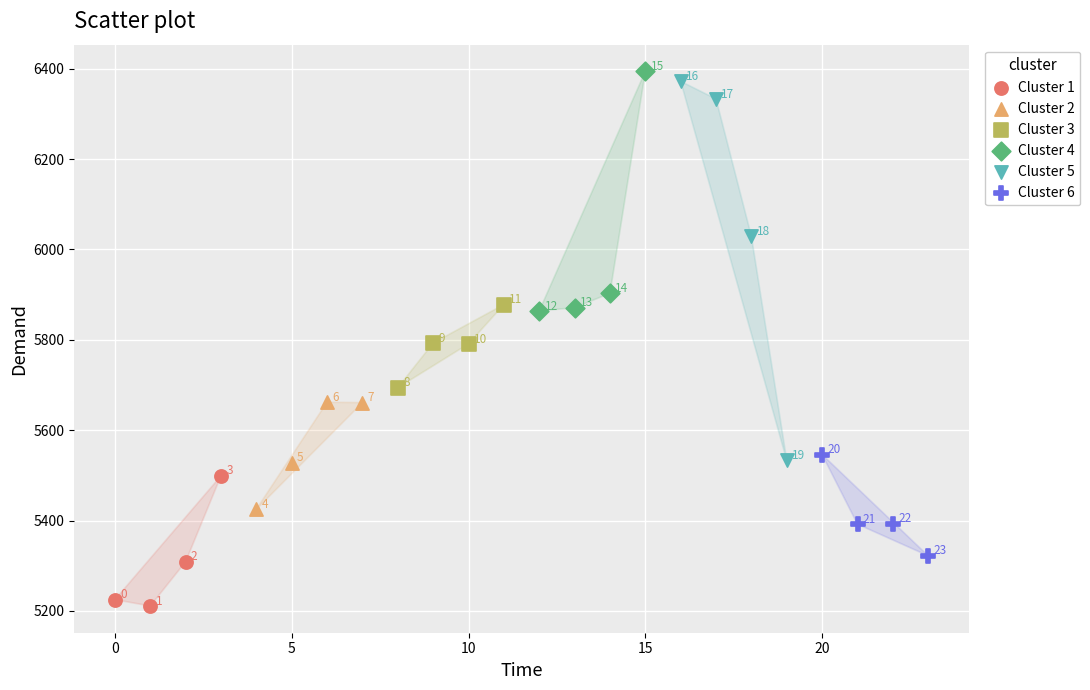

Which series contains the lowest Y value?

Cluster 1